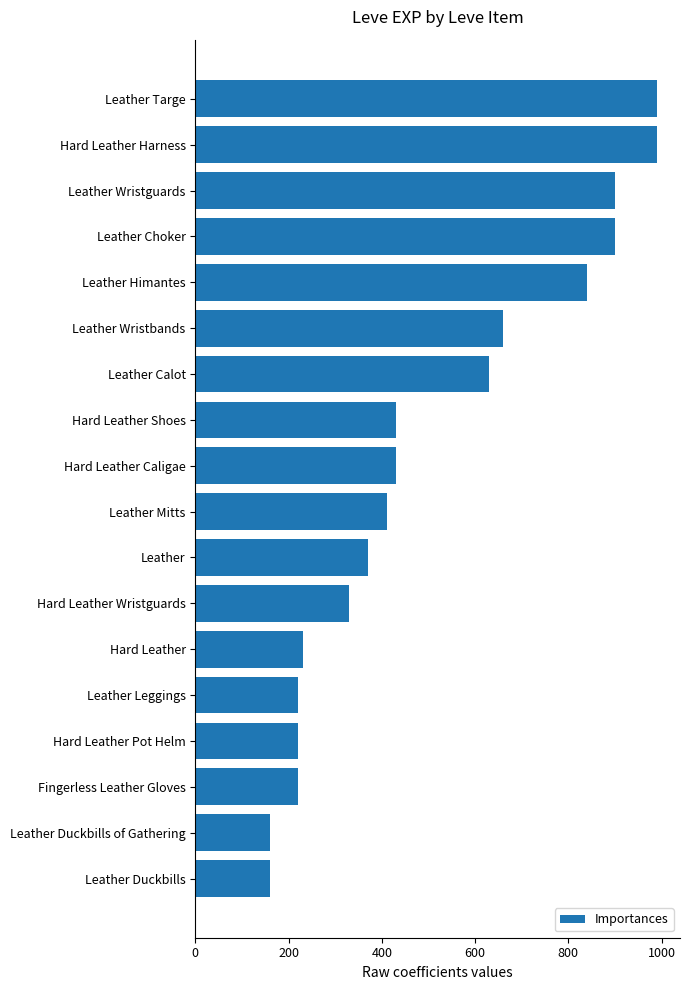

At which label is the value closest to 575?

Leather Calot